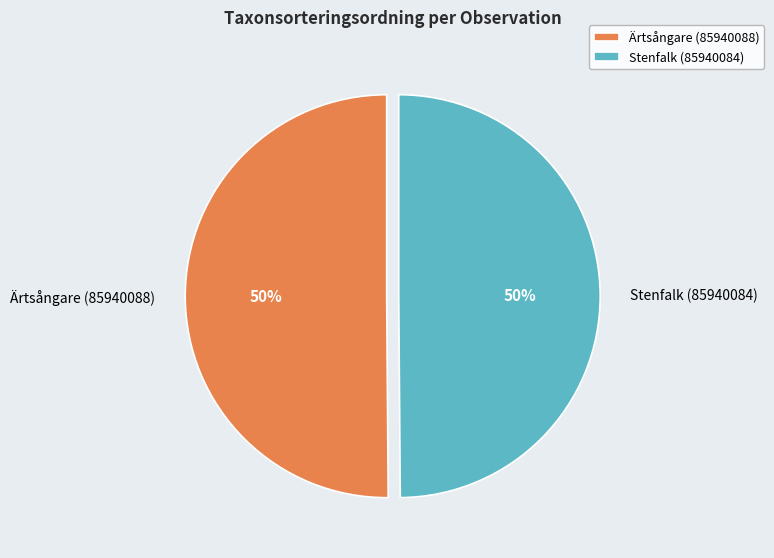

How many segments does this pie chart have?

2